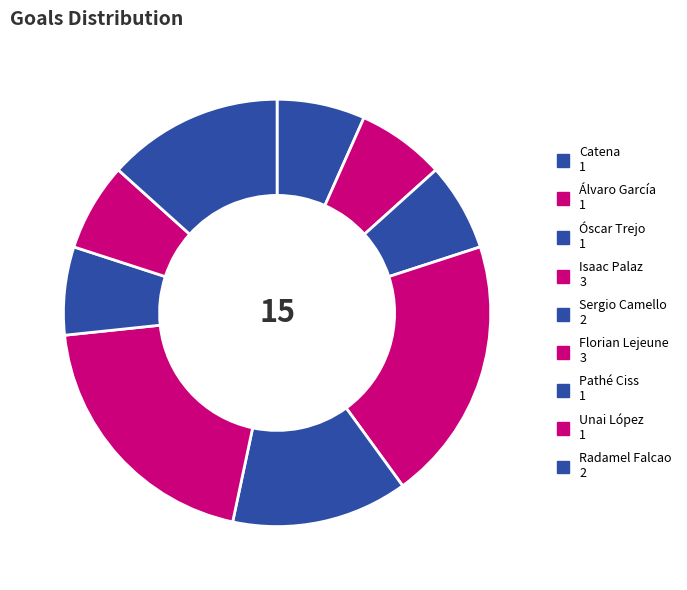

To the nearest percent, what portion does Florian Lejeune represent?

20%